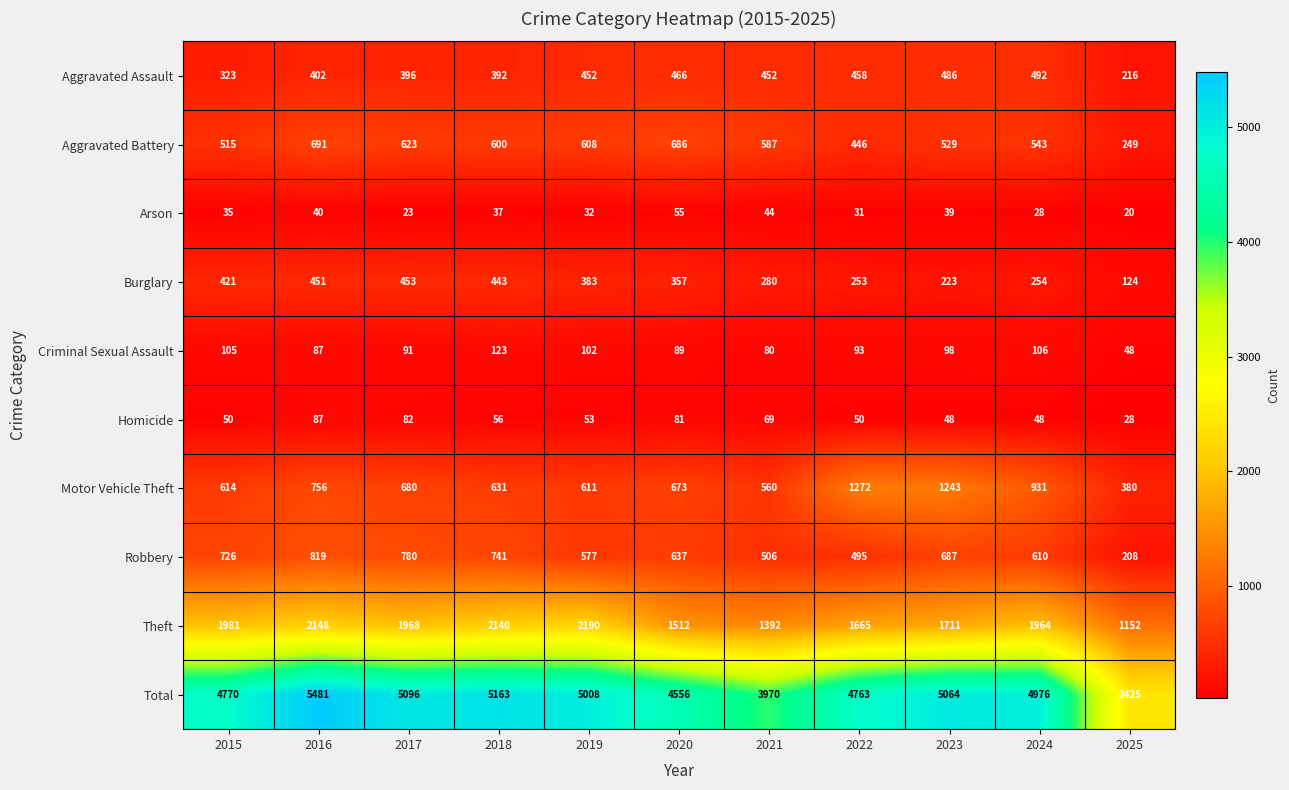

Rank the series at 2025 from lowest to highest value.

Arson, Homicide, Criminal Sexual Assault, Burglary, Robbery, Aggravated Assault, Aggravated Battery, Motor Vehicle Theft, Theft, Total